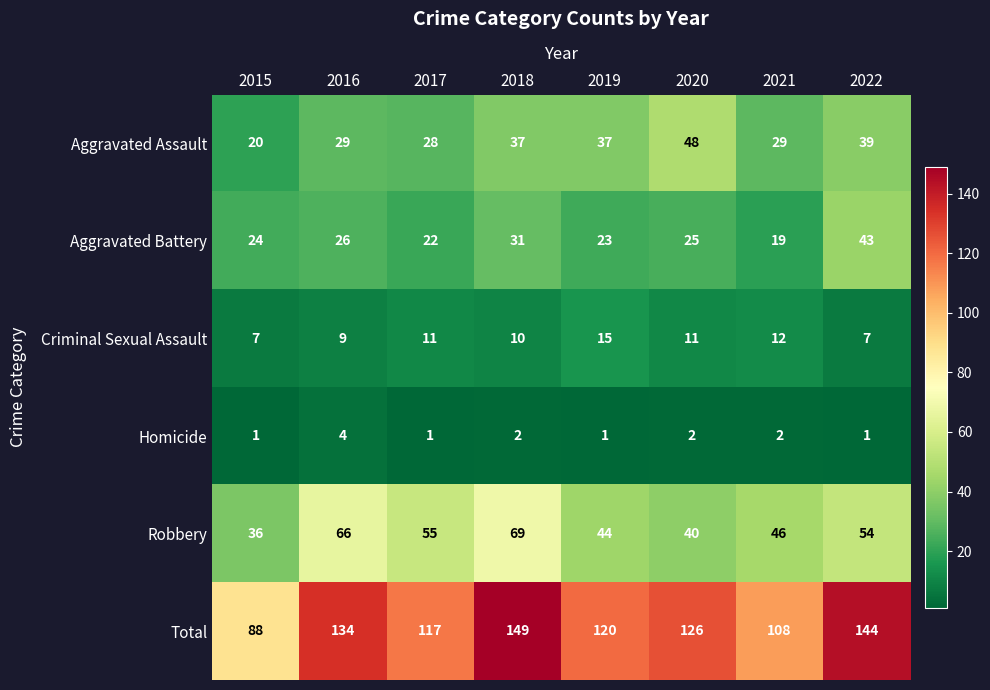

What is the sum of the Robbery values at 2016 and 2017?

121